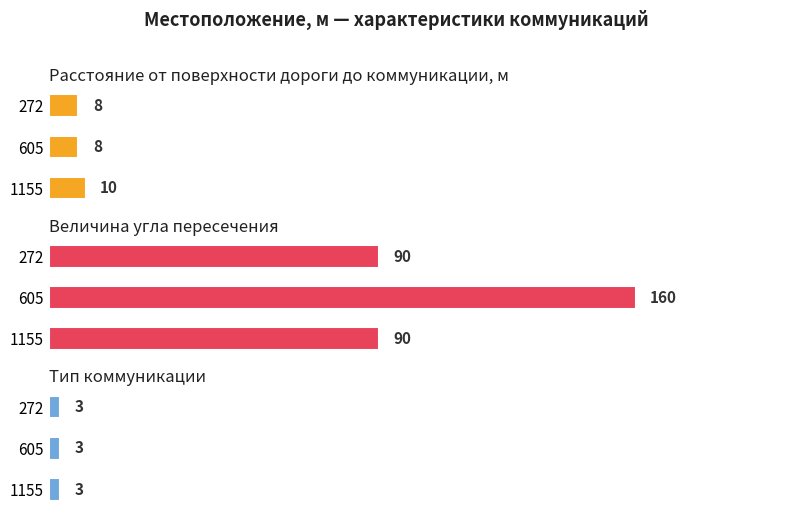

Which series has the largest range (max minus min)?

Величина угла пересечения